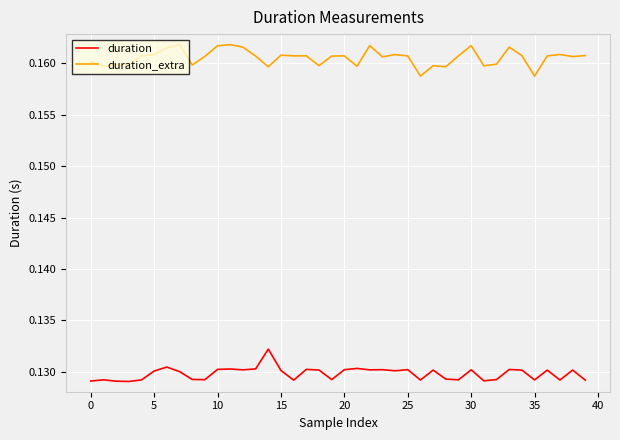

Which series has the largest total across all categories?

duration_extra